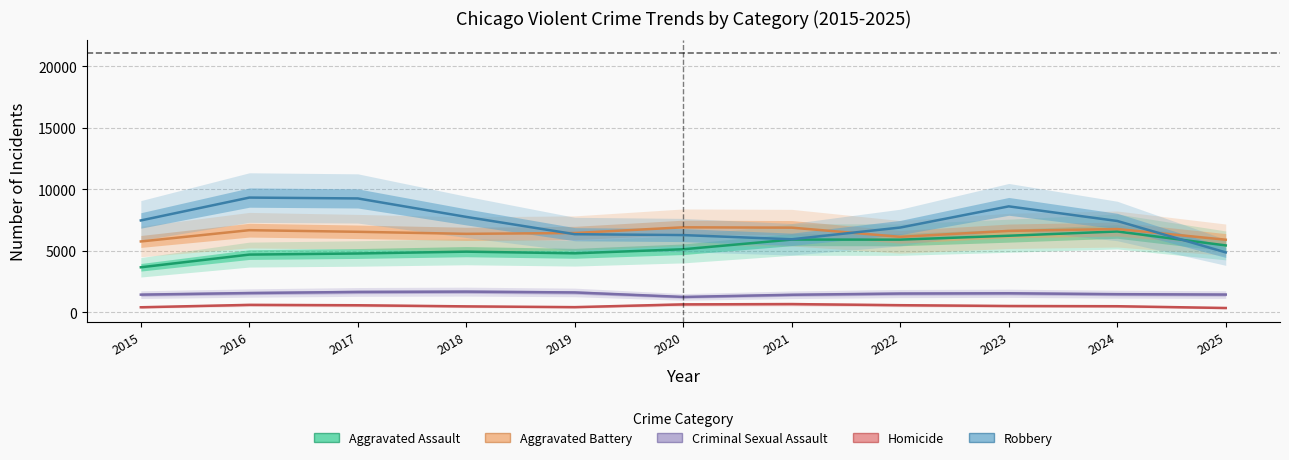

What is the total value across all series at 2016?

22893